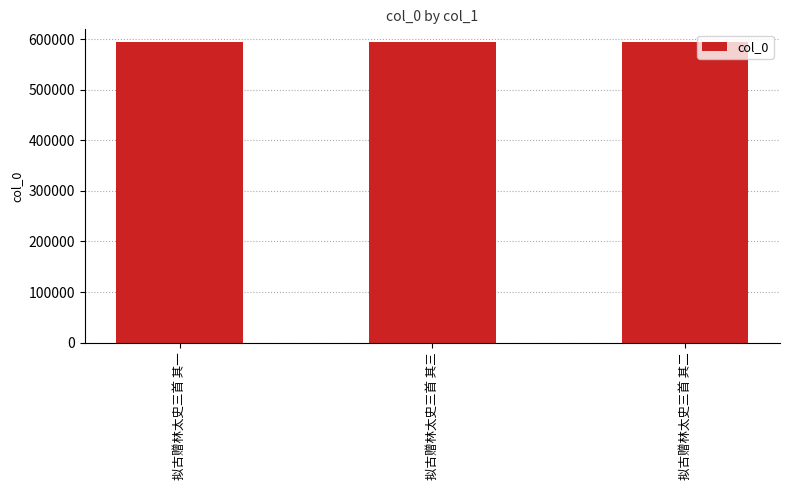

Does the chart contain any negative values?

No